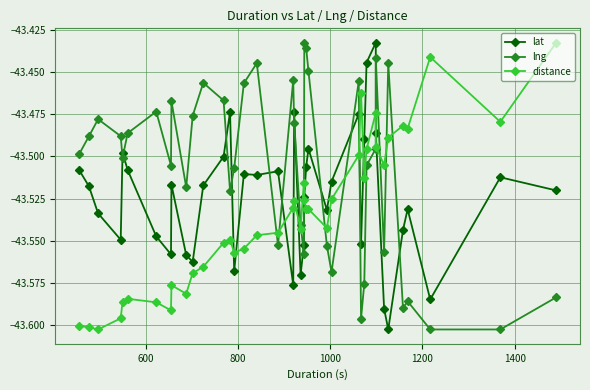

Count the number of data series in this chart.

3